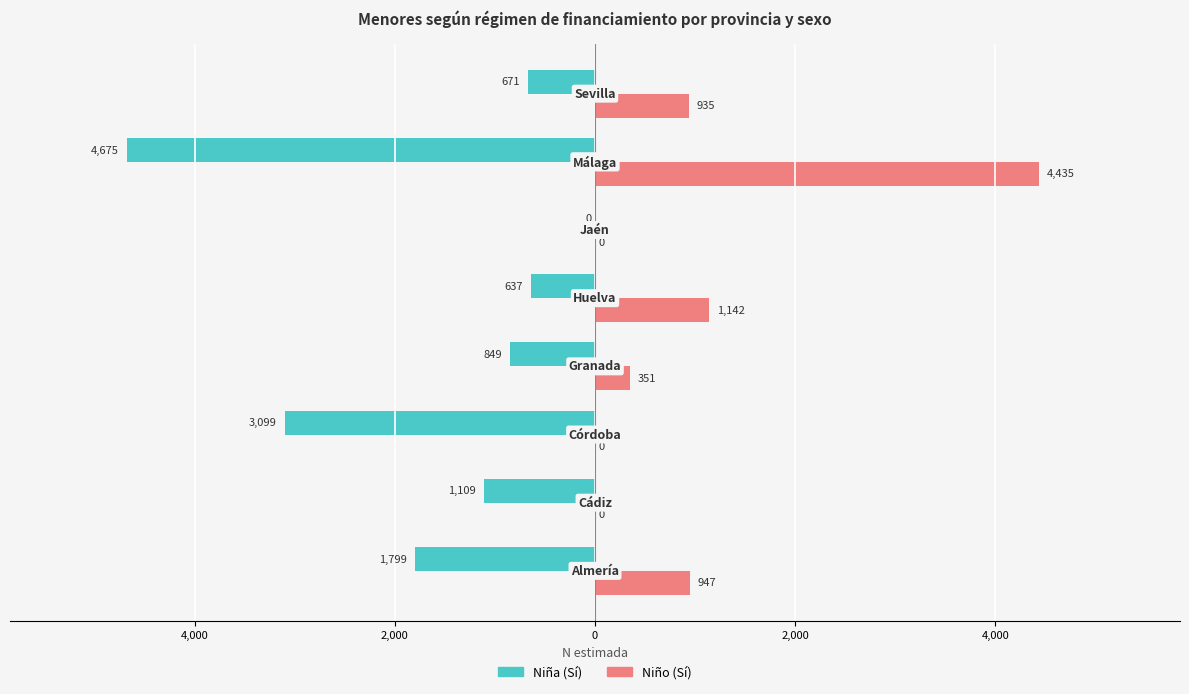

What are all the series names shown in the legend?

Niña (Sí), Niño (Sí)